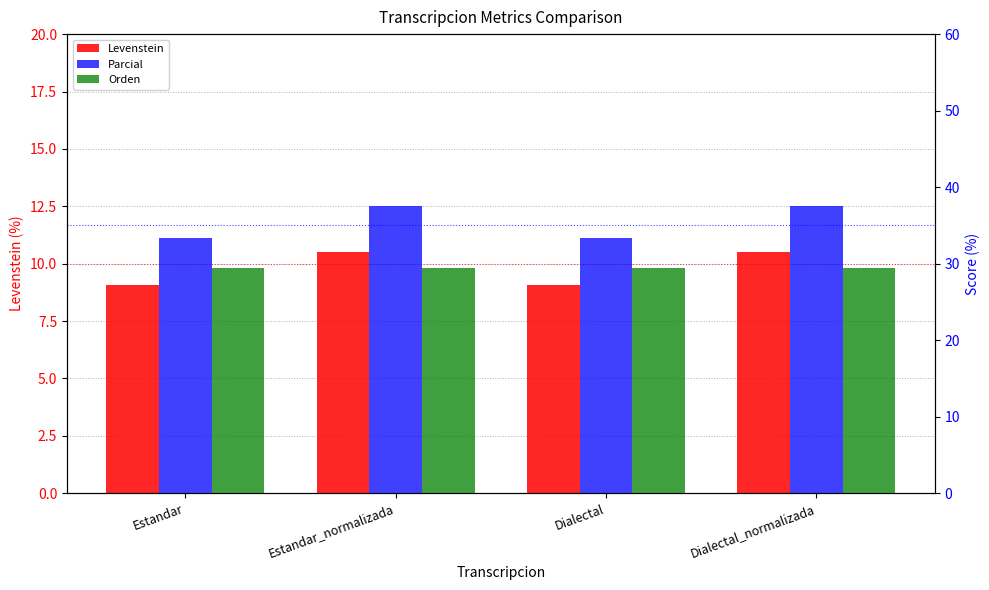

Which category has the highest value across all series?

Estandar_normalizada